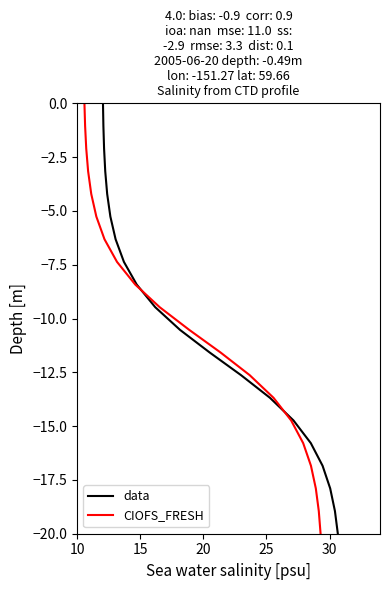

True or false: CIOFS_FRESH has more than 2 interior local peaks.

False